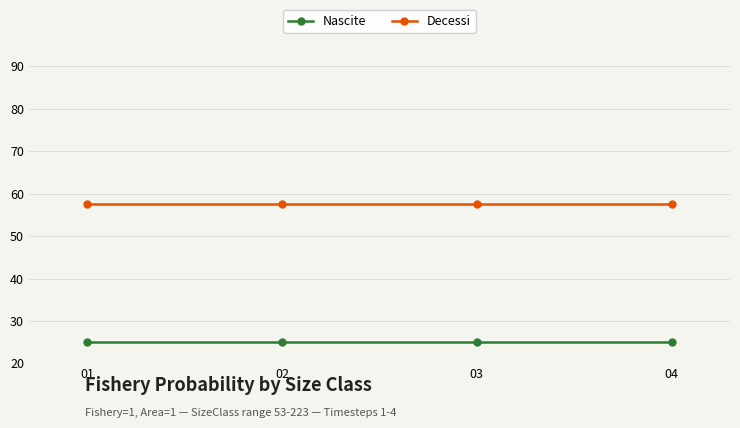

Rank the series by their maximum value, from lowest to highest.

Nascite, Decessi